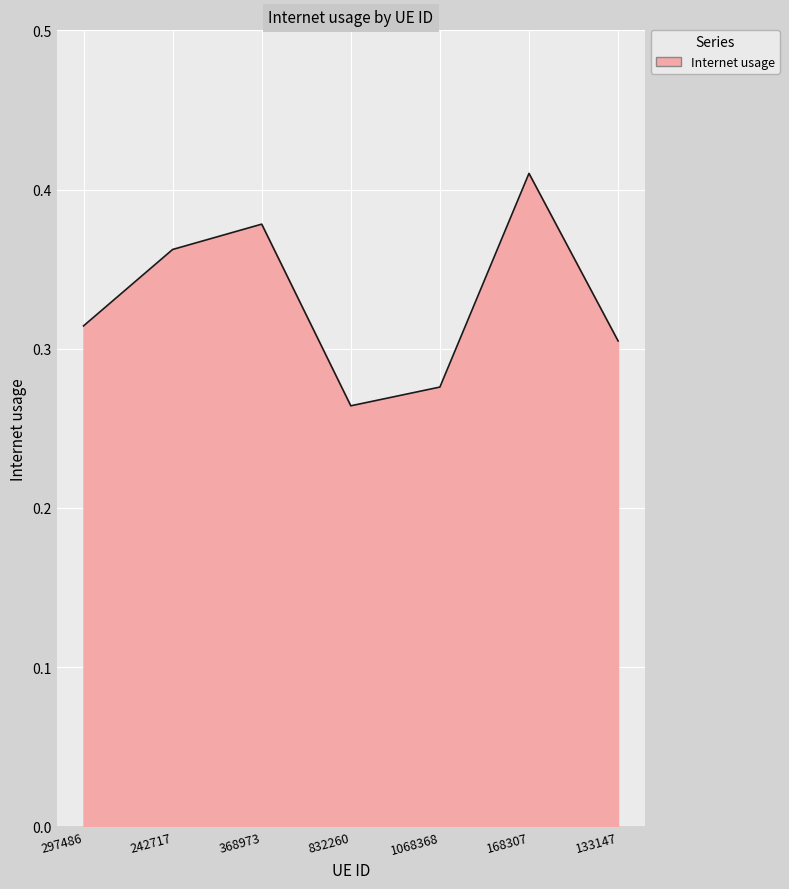

Does the chart display data point markers on the line(s)?

No